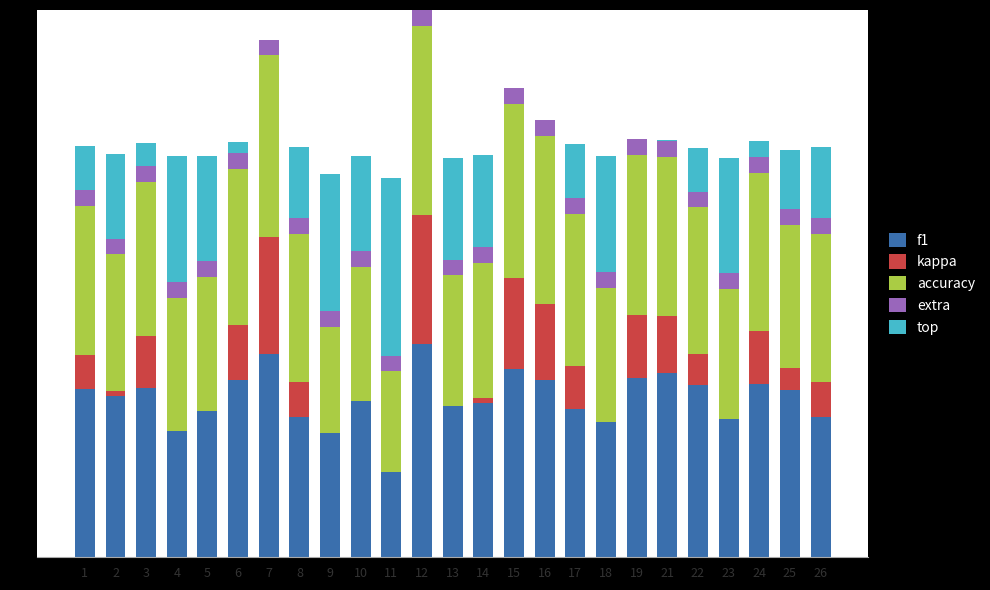

Is it true that f1 equals 0.6 at 6?

True